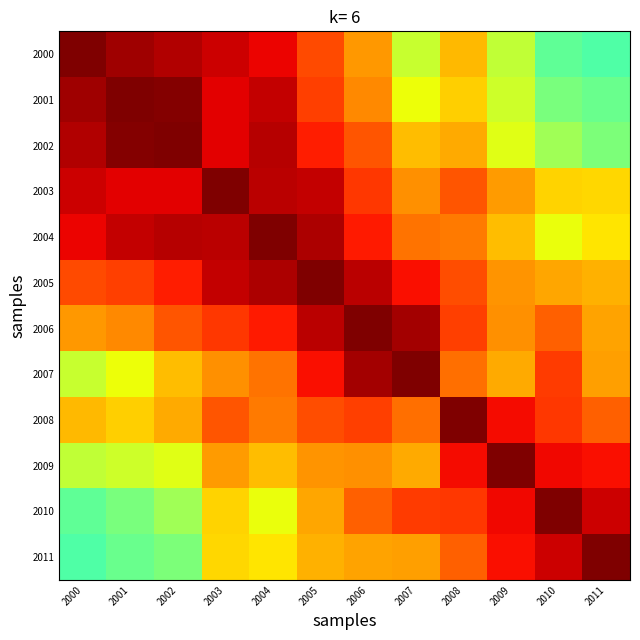

What is the greatest value displayed?

1.0